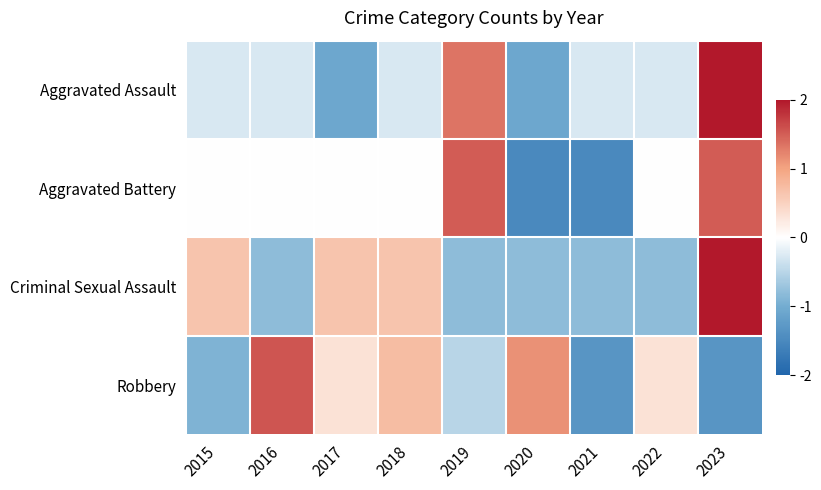

Between 2016 and 2018, which is larger?

2016